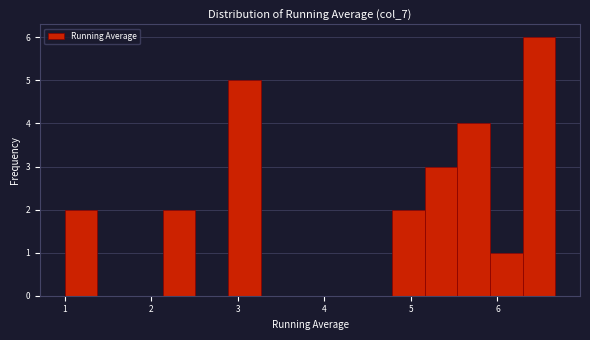

Read against the x-axis, roughly where is the centre of the tallest bar?

6.5